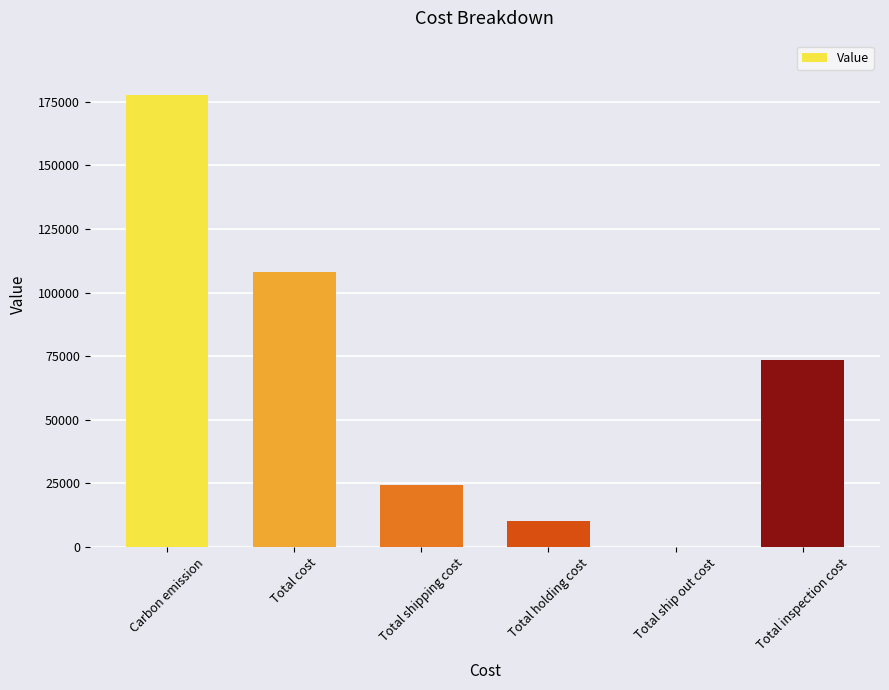

What is the greatest value displayed?

177747.4